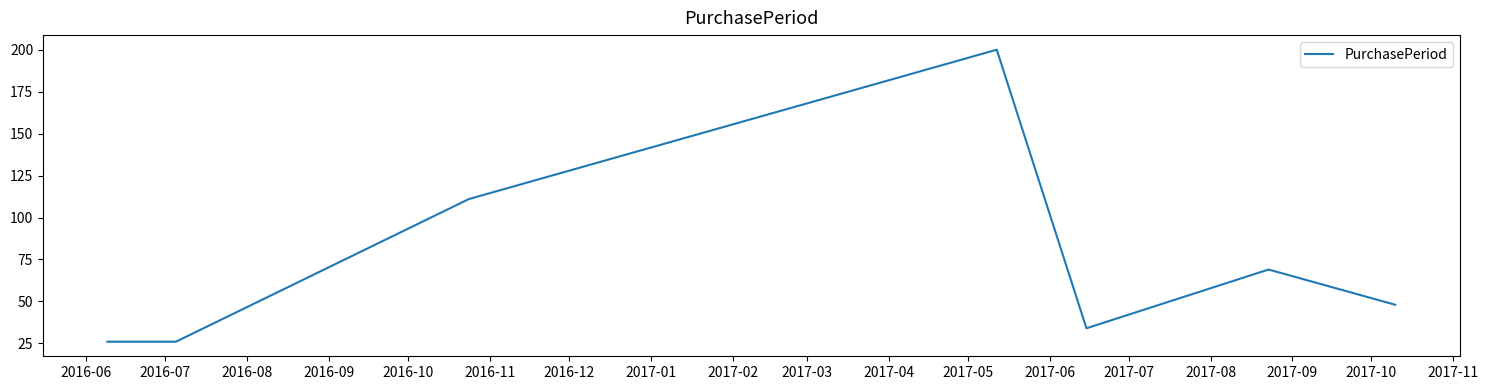

Does the chart display data point markers on the line(s)?

No